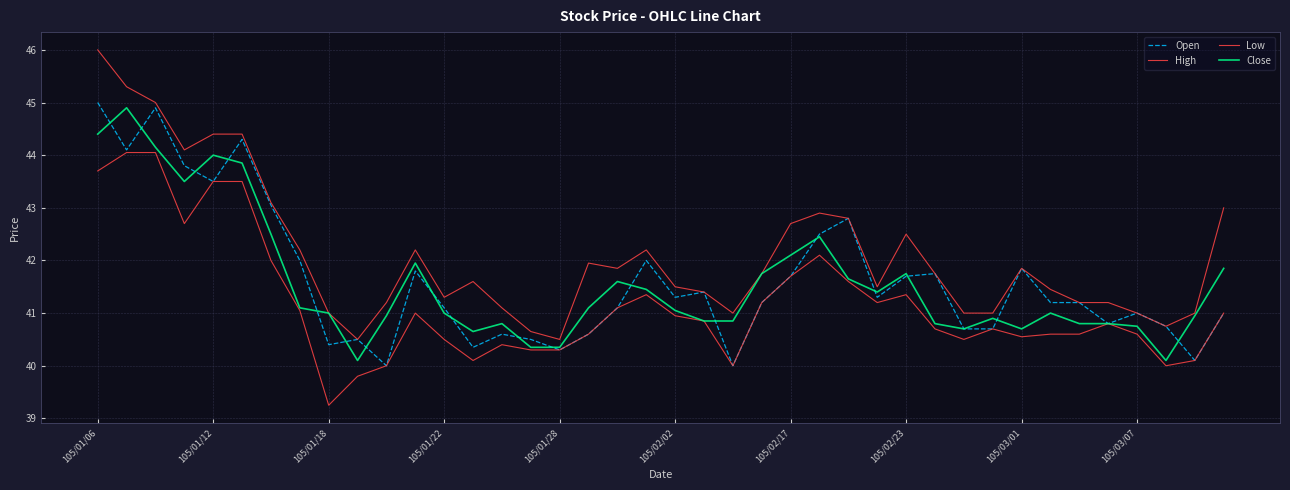

Which series has the largest range (max minus min)?

High